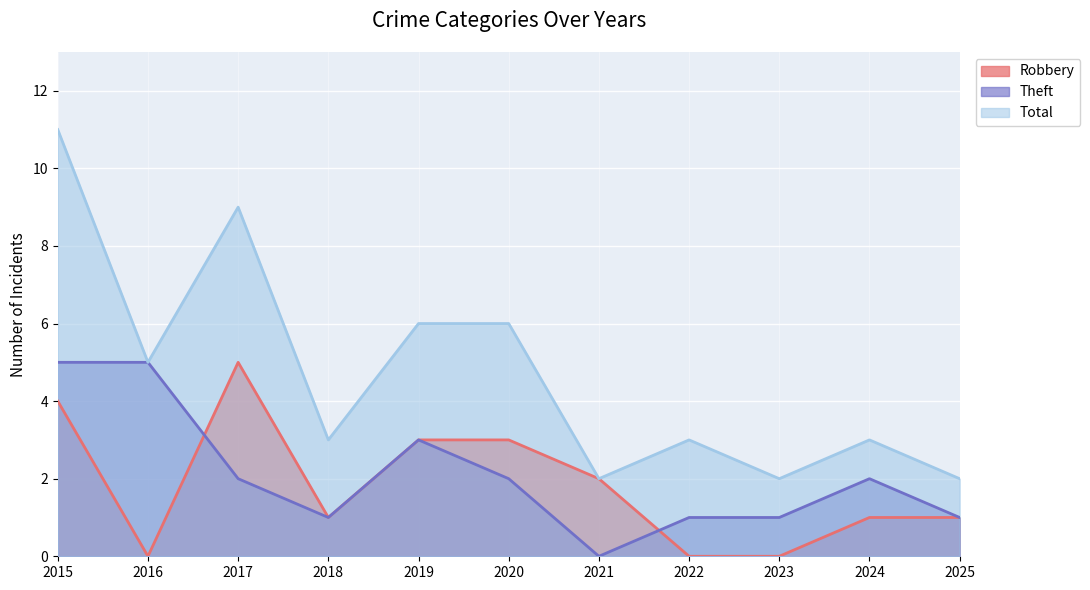

Is it true that Theft equals 2 at 2023?

False